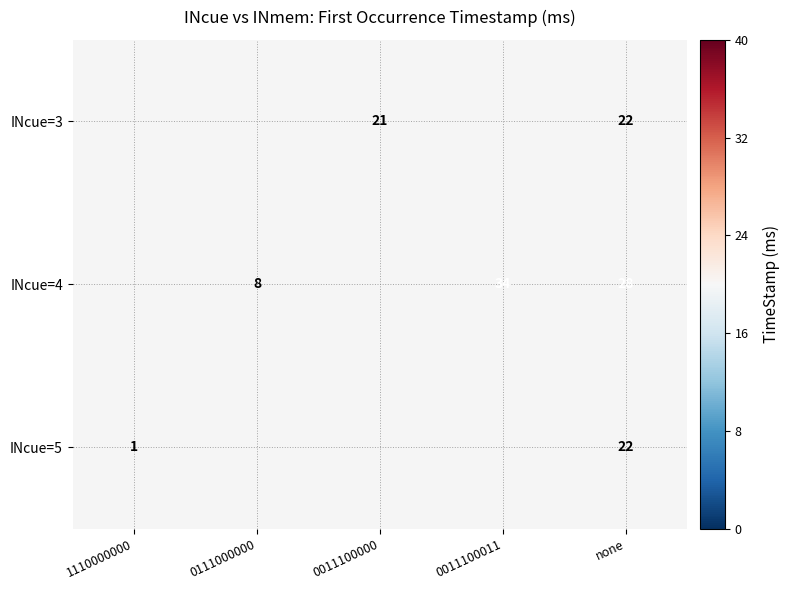

The INcue=5 series shows 2 at 1110000000. True or false?

False